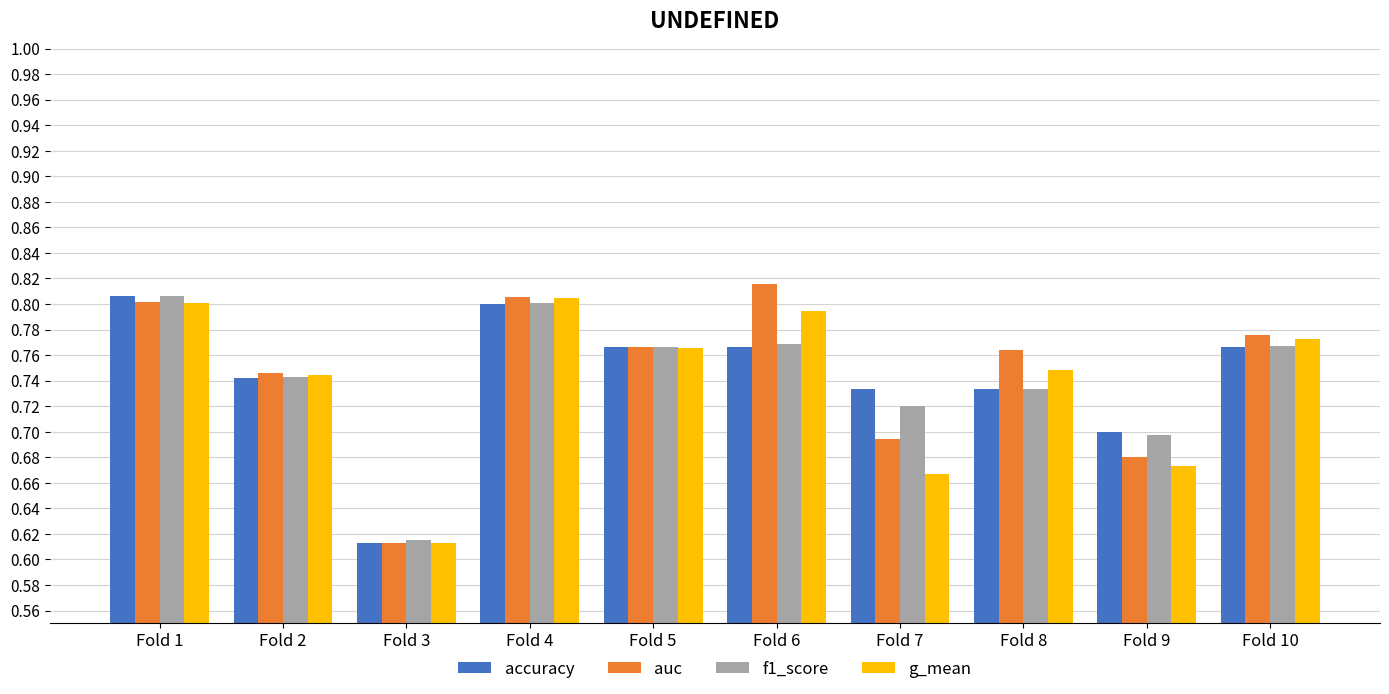

How many groups of bars are there?

10